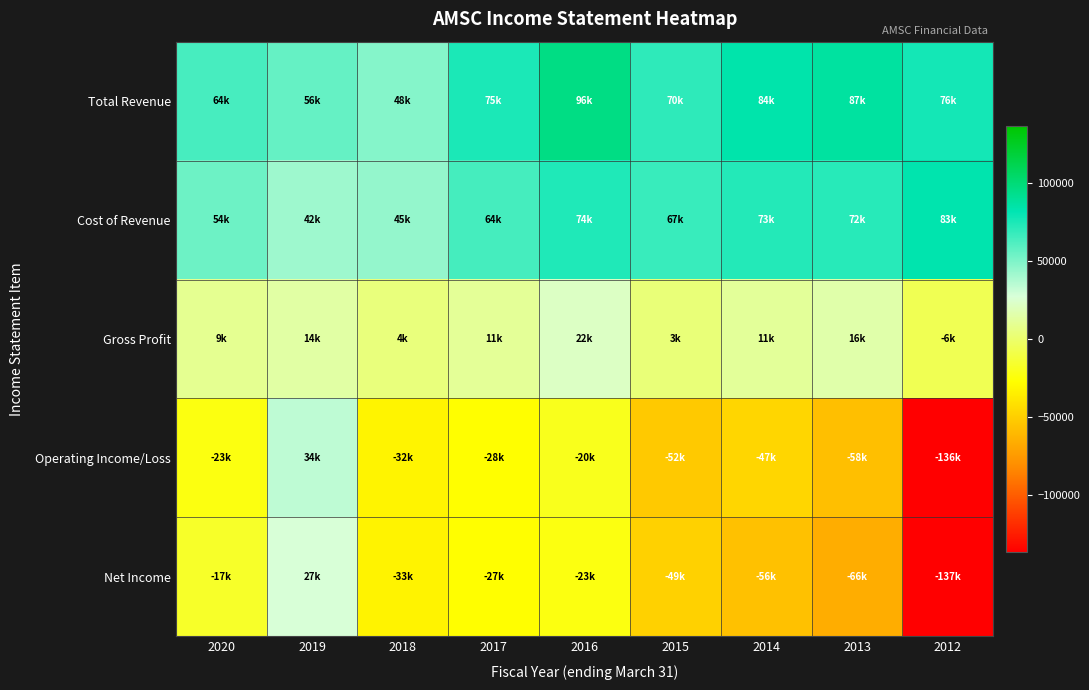

Rank the series at 2014 from highest to lowest value.

Total Revenue, Cost of Revenue, Gross Profit, Operating Income/Loss, Net Income